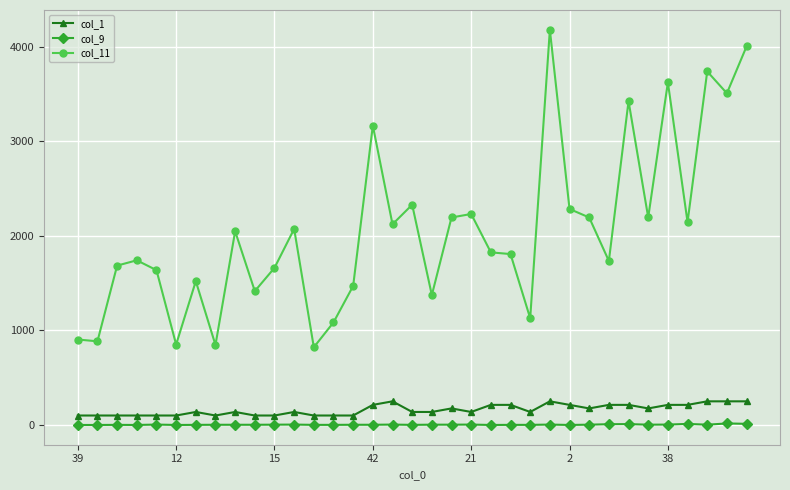

True or false: col_1 and col_9 cross at least once.

False